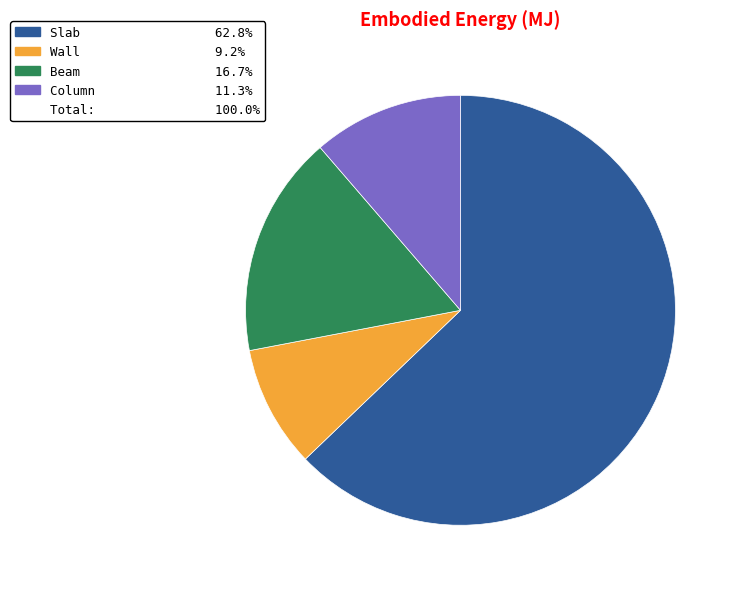

Is there any slice that represents more than half of the pie?

Yes